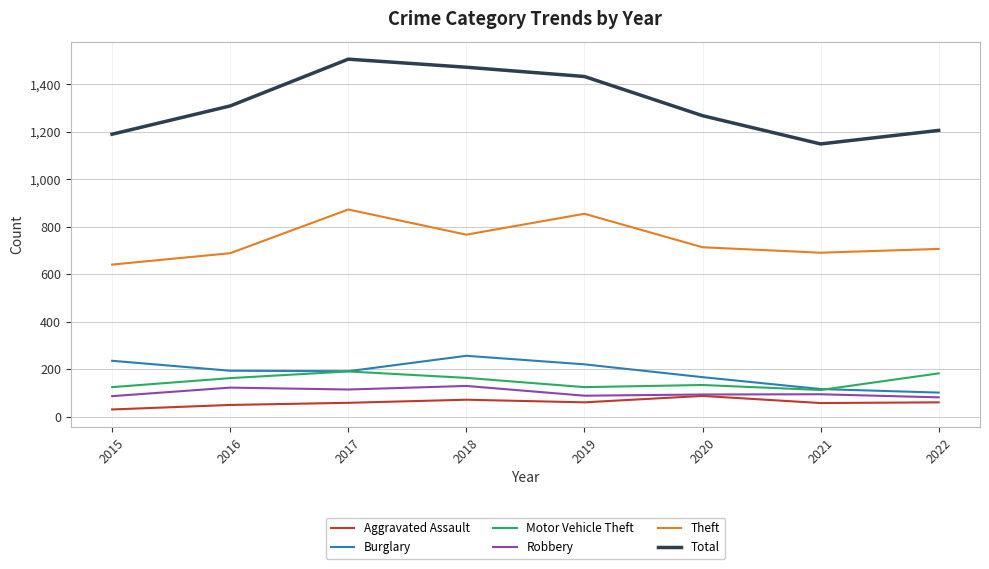

Which label corresponds to the largest value in the chart?

2017